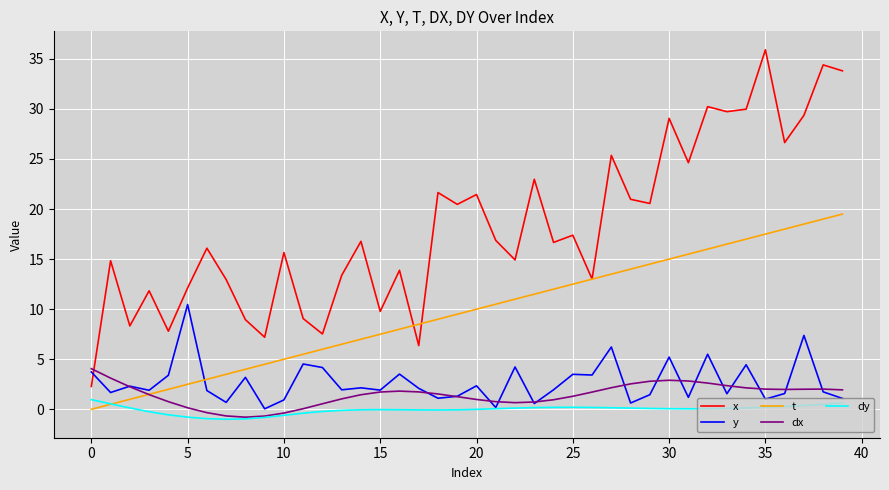

Rank the series by their maximum value, from lowest to highest.

dy, dx, y, t, x